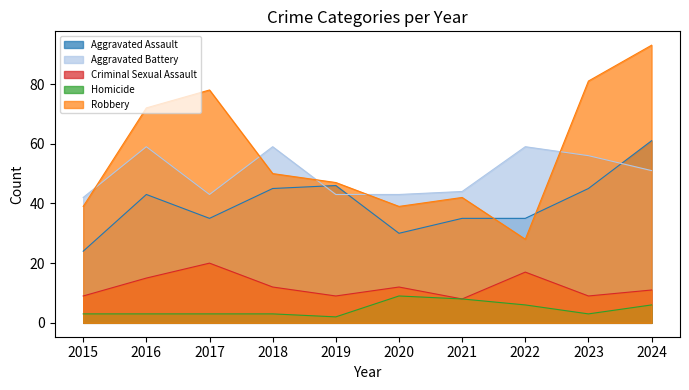

What is the highest value of the Aggravated Assault series?

61